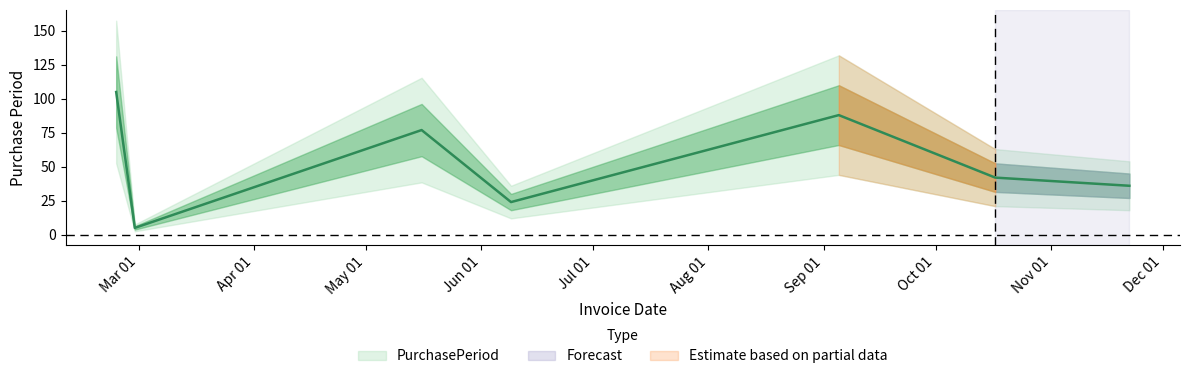

What is the change in value from 2017-09-05 to 2017-11-22?

-52